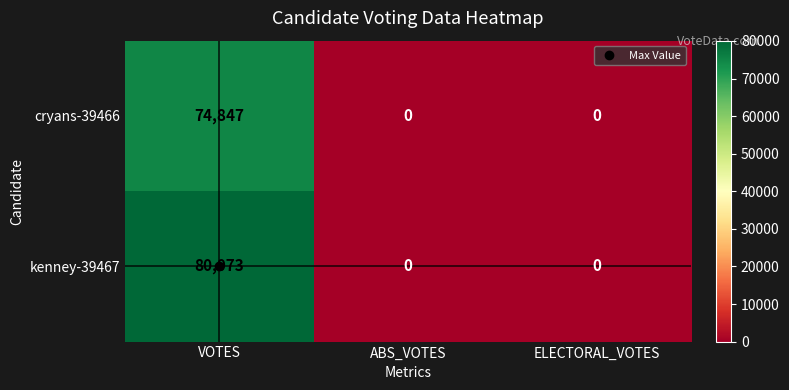

Which category has the highest value across all series?

VOTES